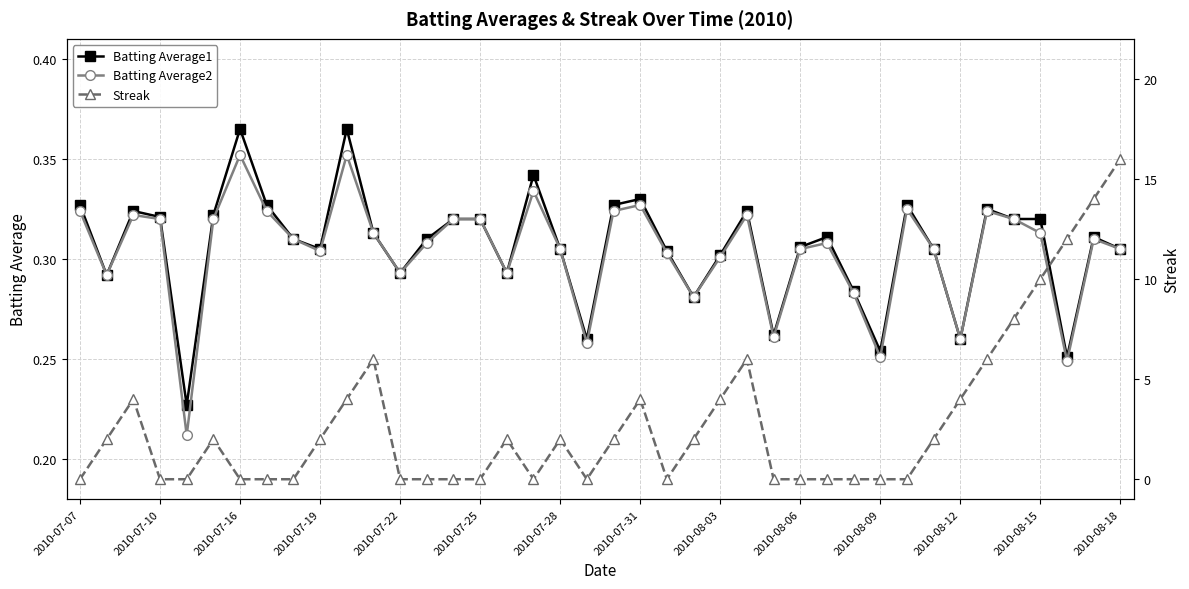

True or false: Batting Average2 has more than 1 points higher than both neighbors.

True